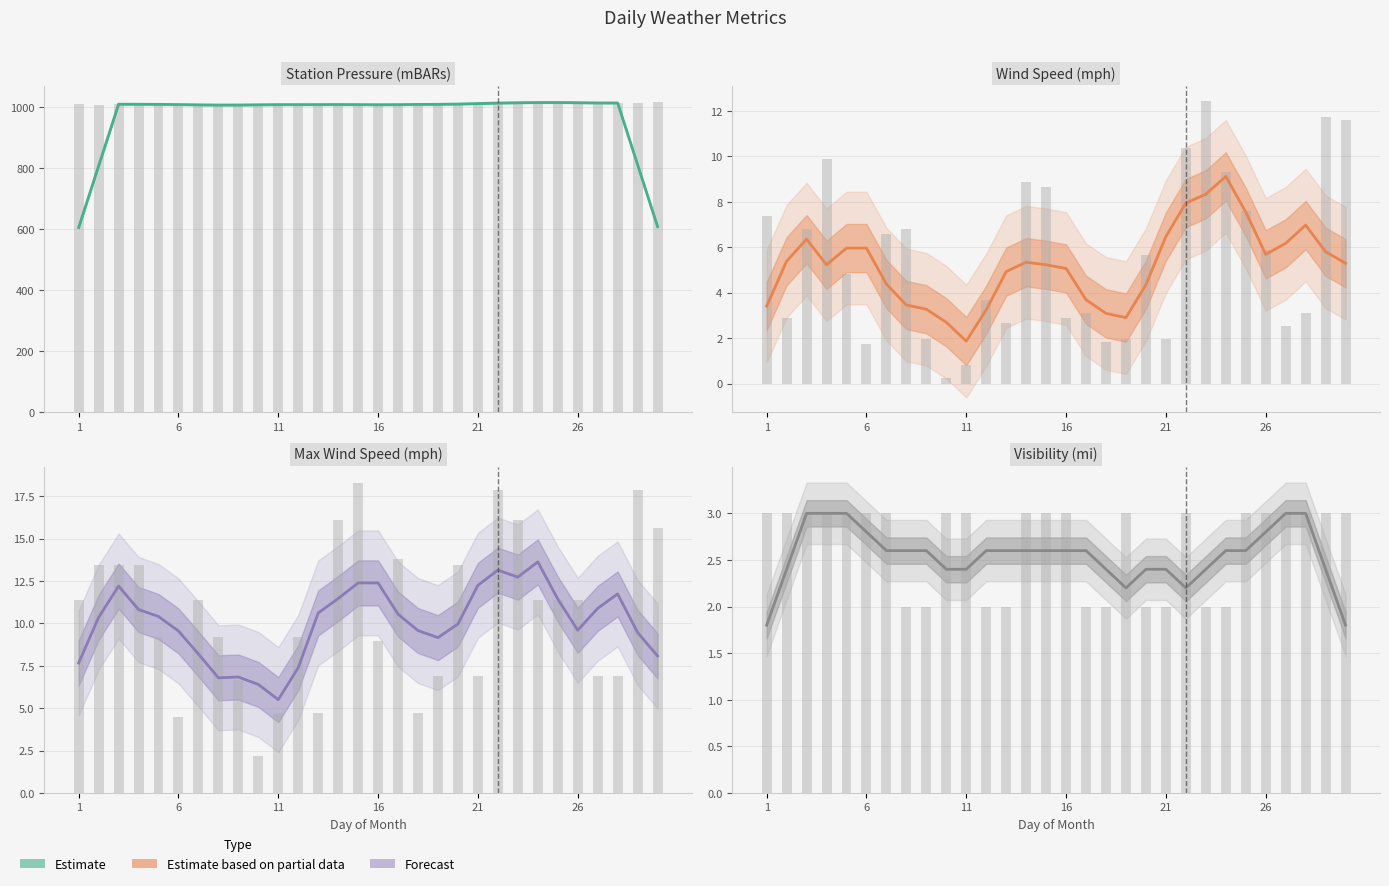

How many values in the Station Pressure (mBARs) series exceed 1009?

16